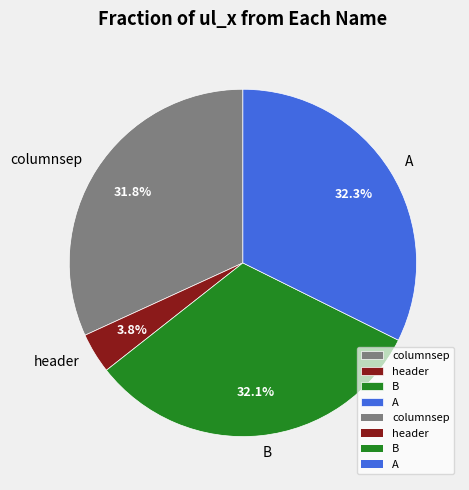

The B slice represents 32% of the pie. True or false?

True